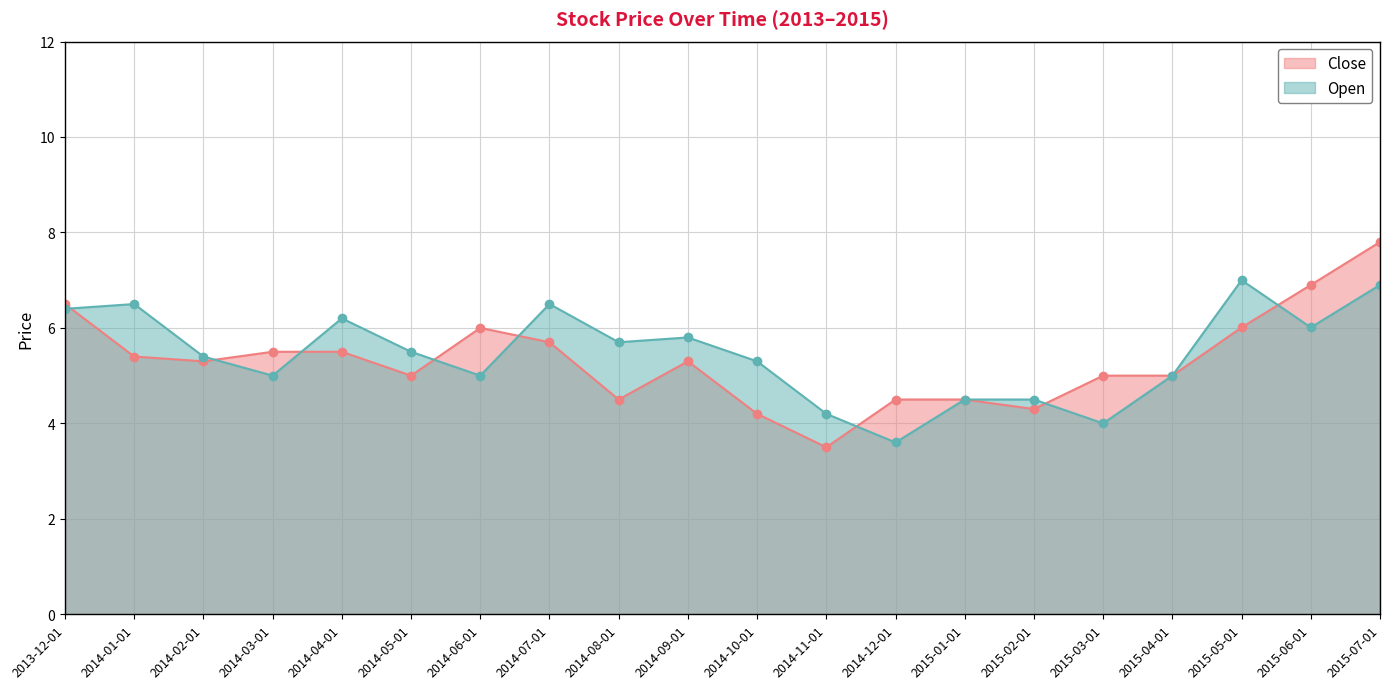

What is the value of the Close point at the 17th from the left?

5.0